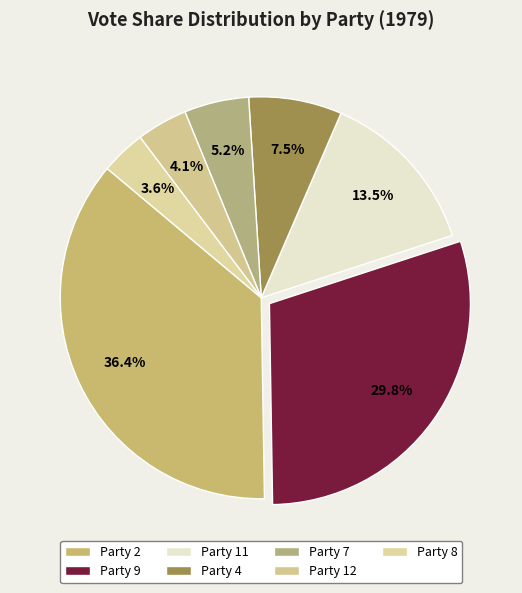

How many segments does this pie chart have?

7